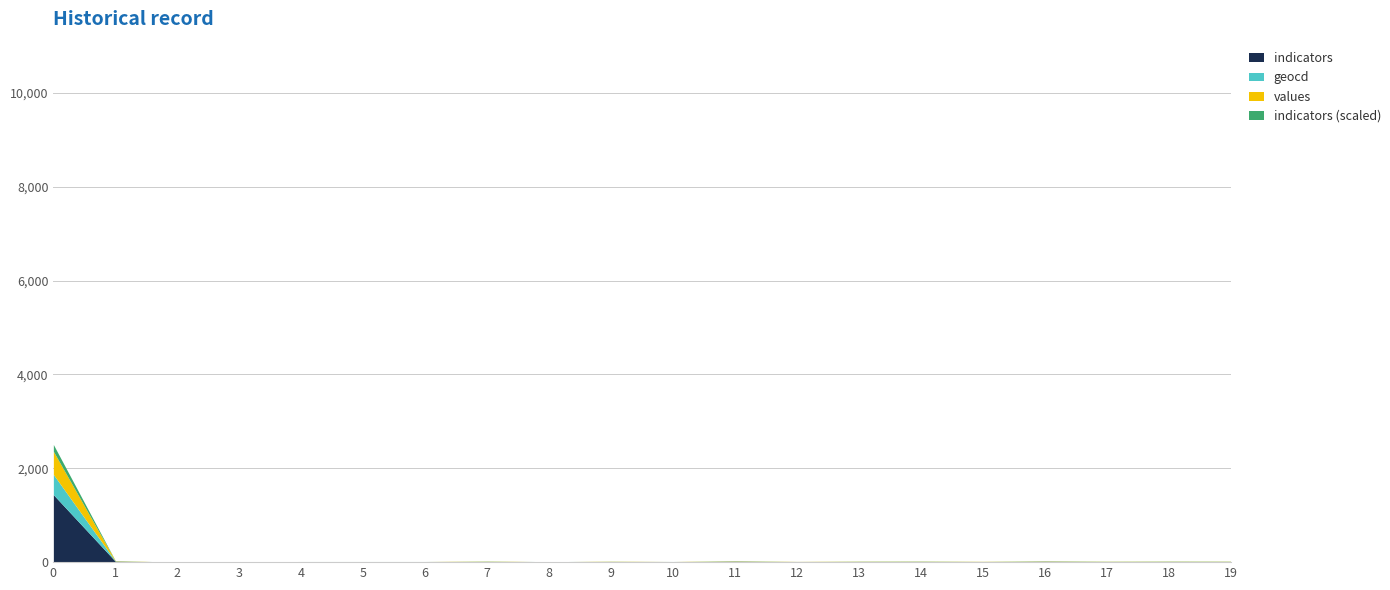

How many categories are shown in the chart?

20